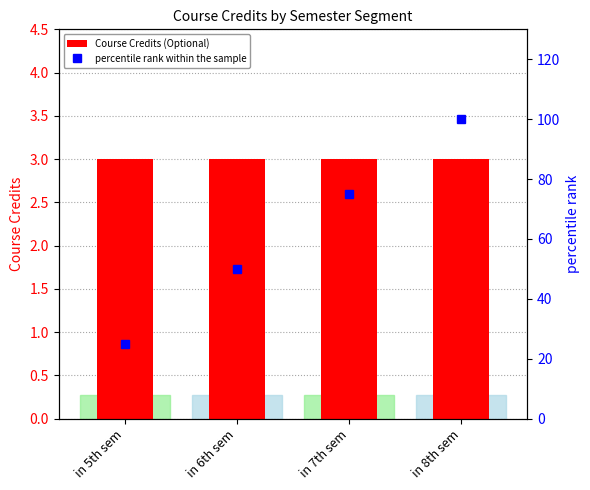

List the series in order of their peak value, lowest first.

Course Credits (Optional), percentile rank within the sample